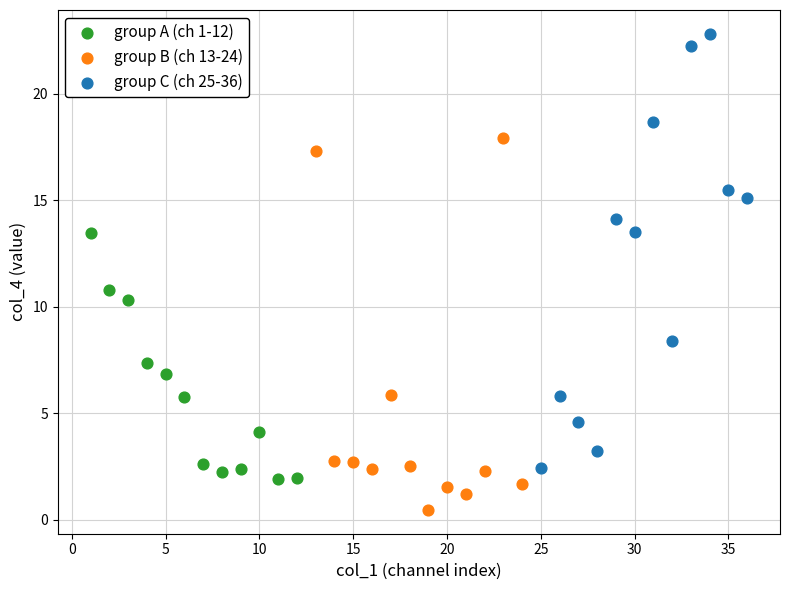

What are all the series names shown in the legend?

group A (ch 1-12), group B (ch 13-24), group C (ch 25-36)